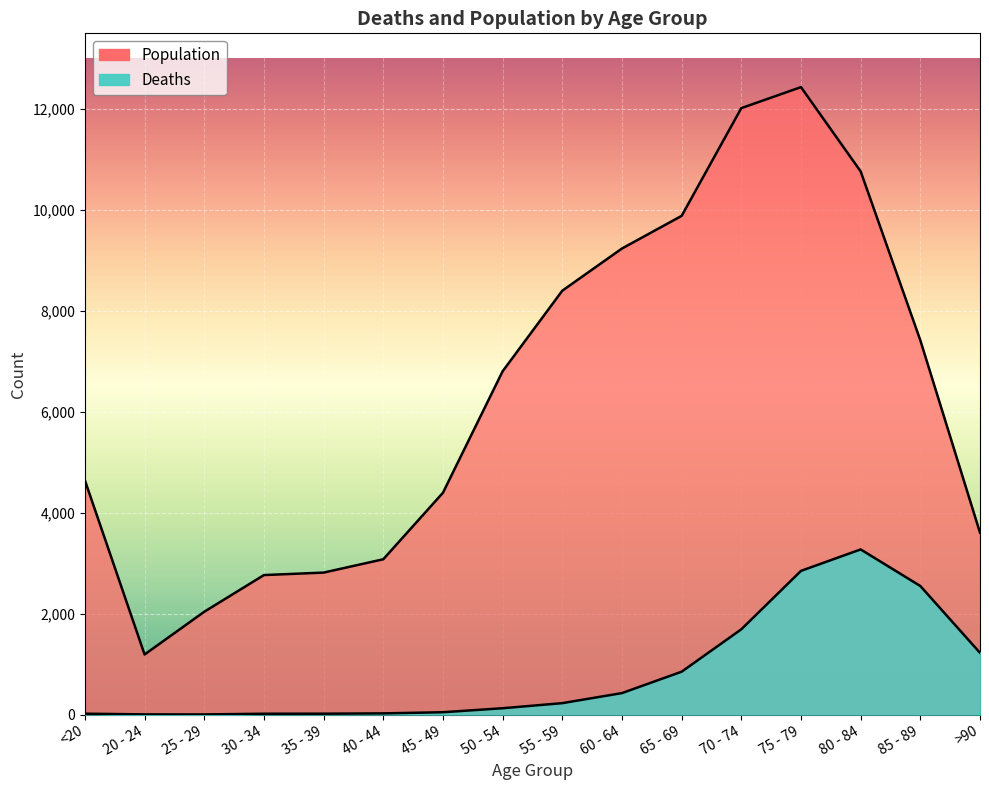

What is the label of the 12th point from the left?

70 - 74